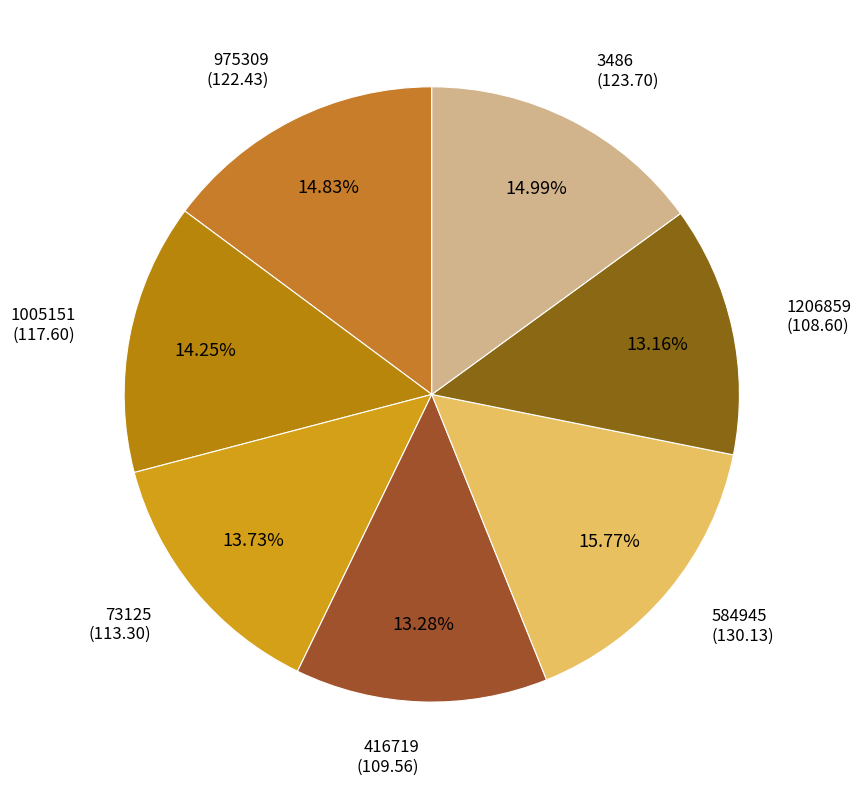

To the nearest percent, what portion does 73125 represent?

14%